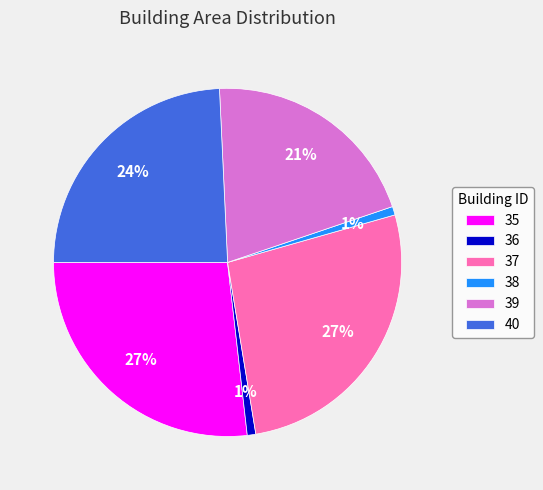

Approximately how many times larger is the value at 35 compared to 40?

1.1